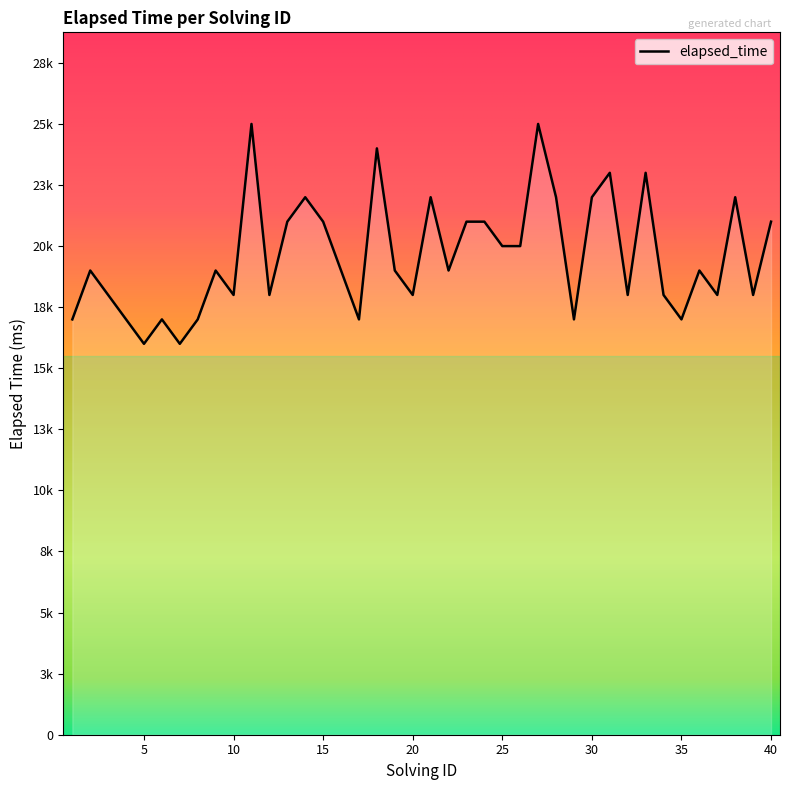

Does the chart have visible grid lines?

No